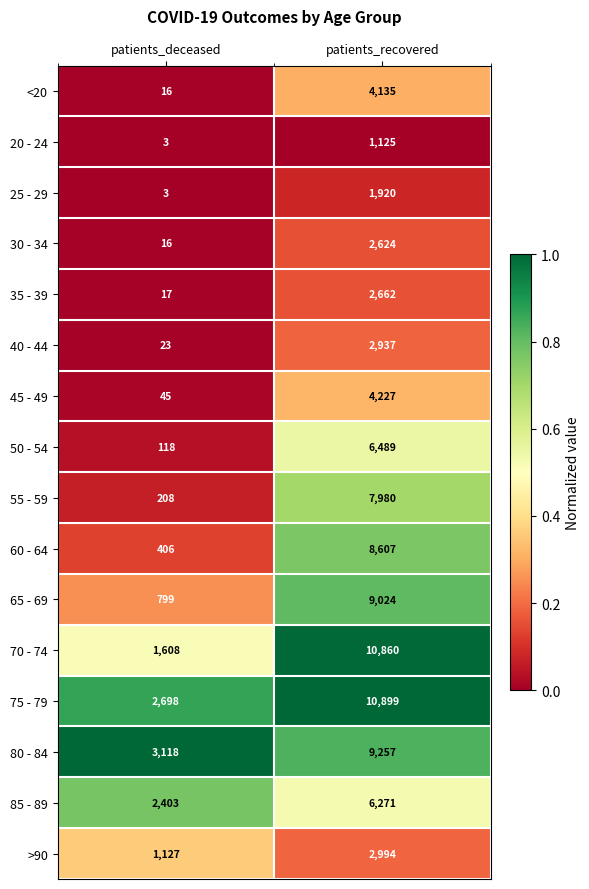

The value of 40 - 44 at patients_deceased is 33. True or false?

False